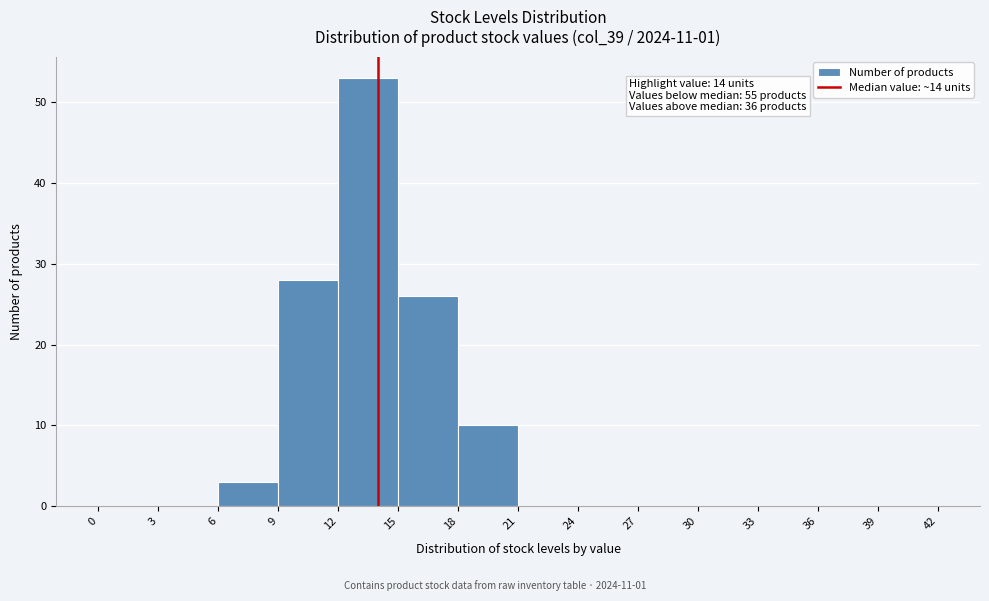

Over which range of the x-axis is the bar tallest?

12 to 15